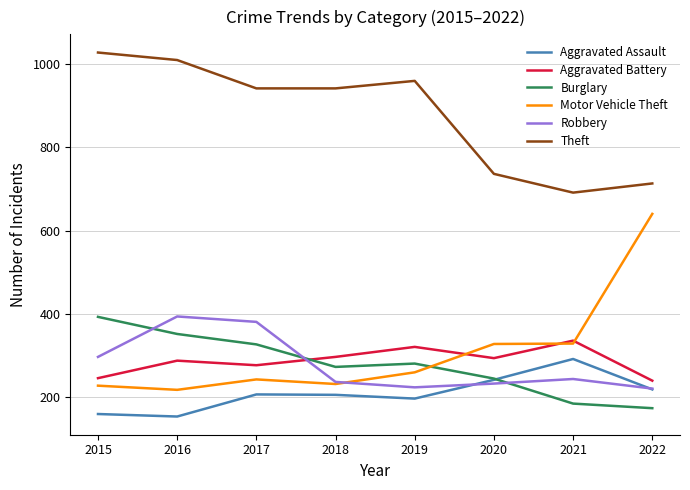

What is the difference between the second highest and minimum values in the Aggravated Battery series?

81